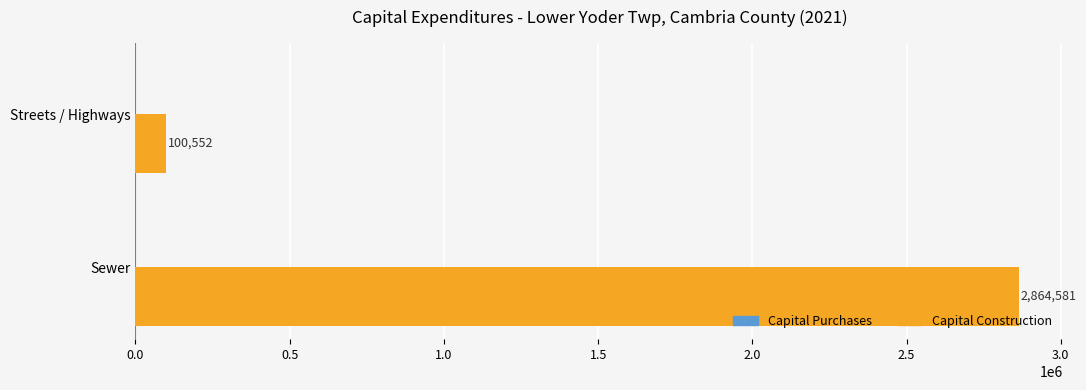

What is the maximum value shown in the chart?

2864581